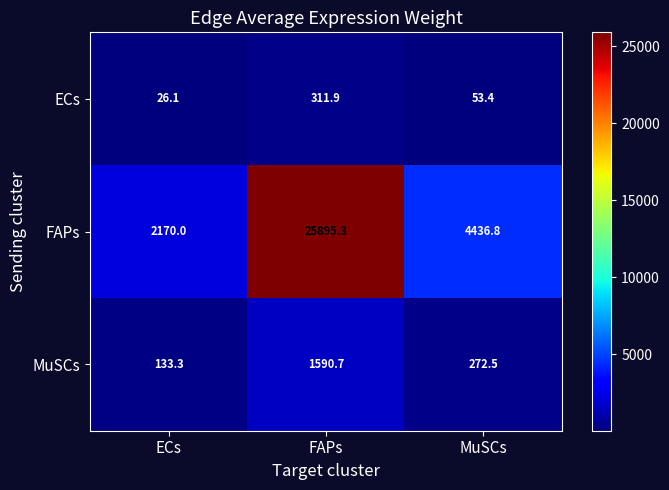

What is the spread (max minus min) of values at FAPs?

25583.4